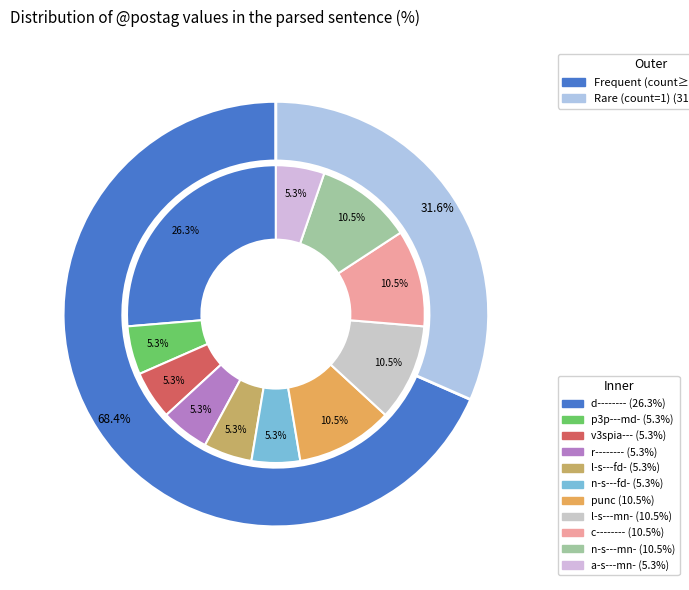

Which has a higher value, punc or c--------?

punc